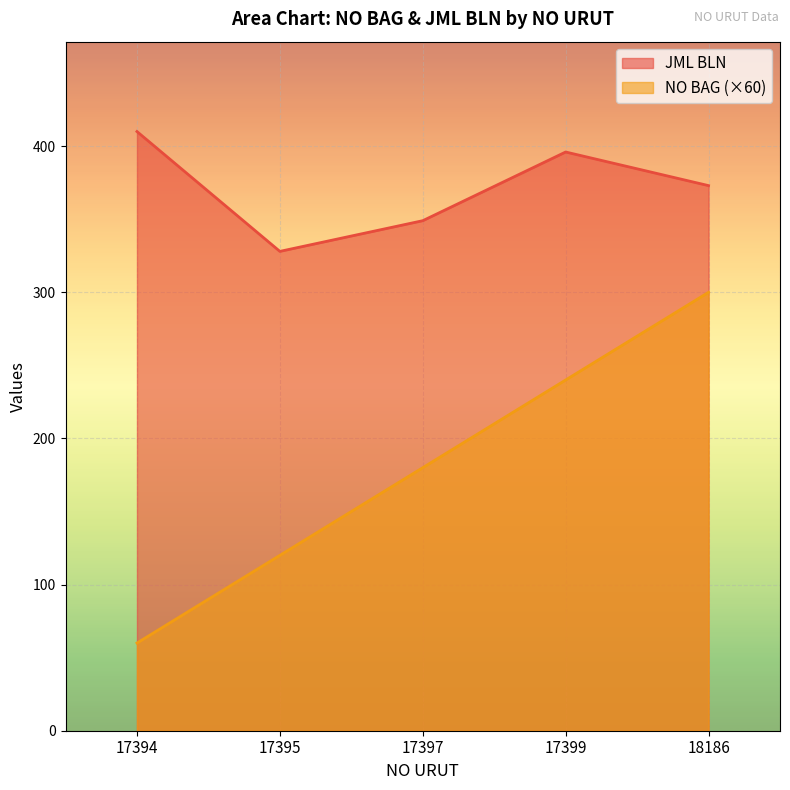

How many lines are shown in the chart?

2